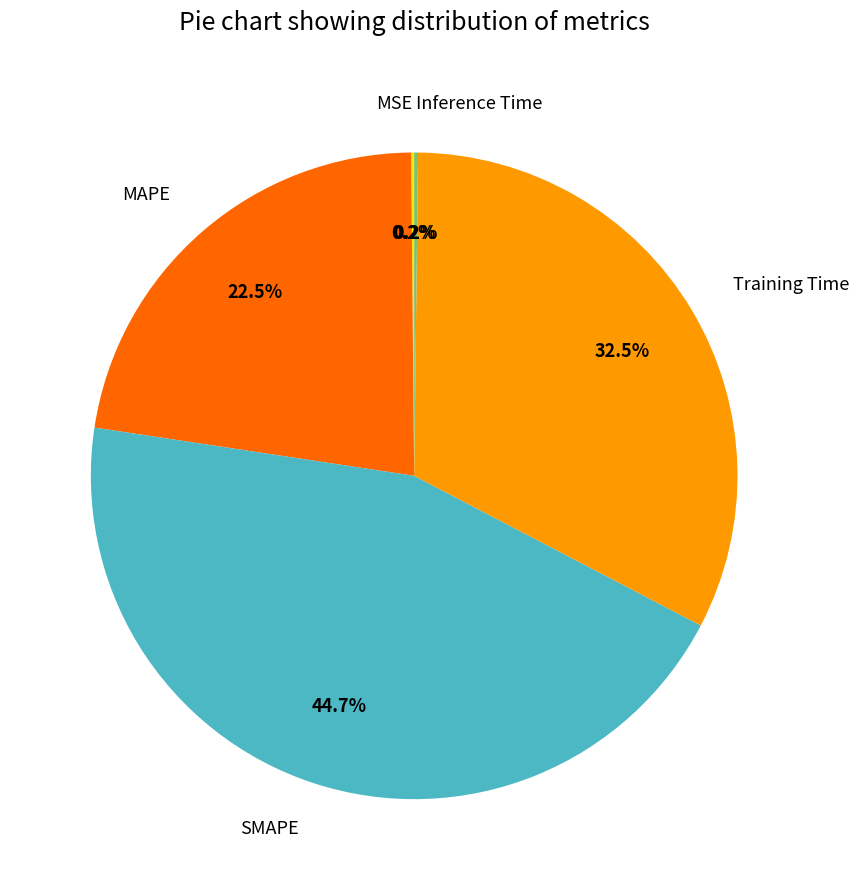

Is there a majority slice in this chart?

No